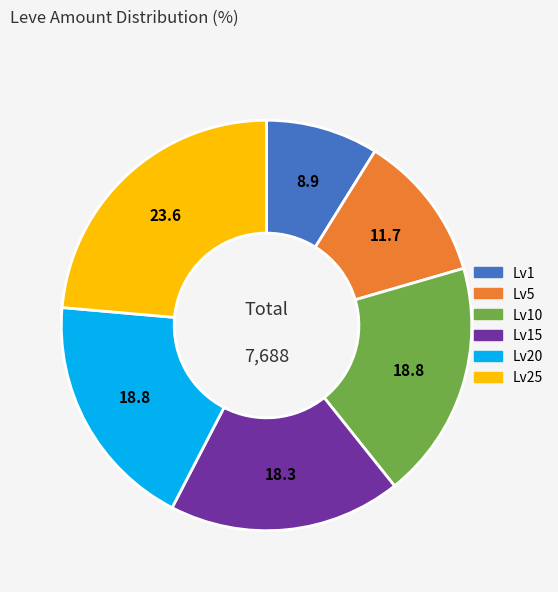

Does any single category account for the majority?

No